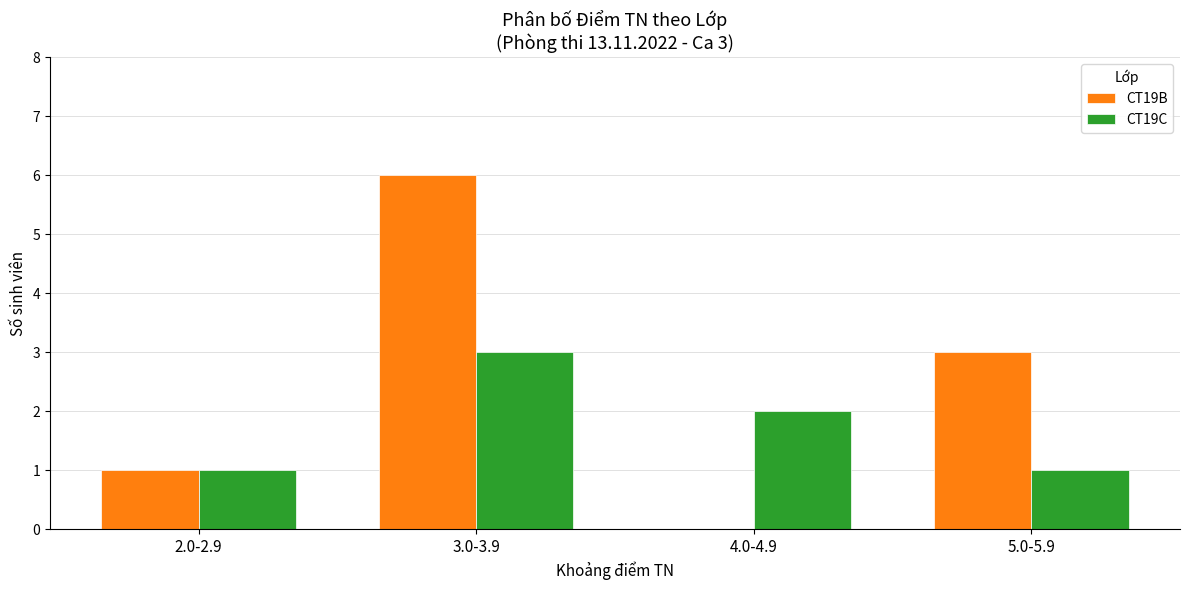

What is the maximum value for CT19C?

3